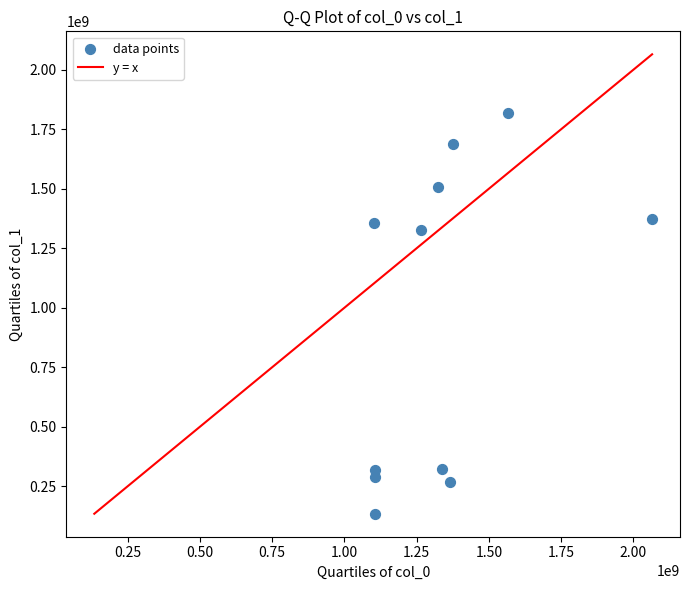

What is the range of Y values (max minus min)?

1682691742